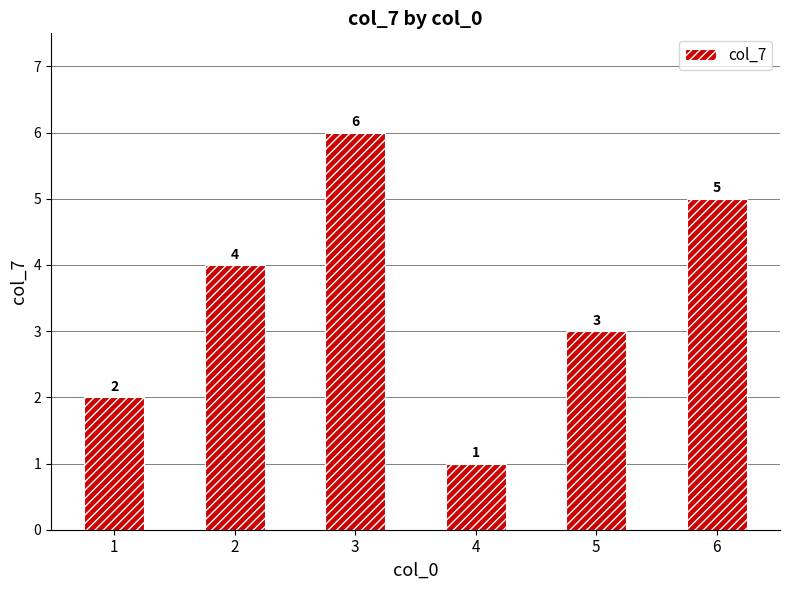

What is the difference between the values at 2 and 6?

1